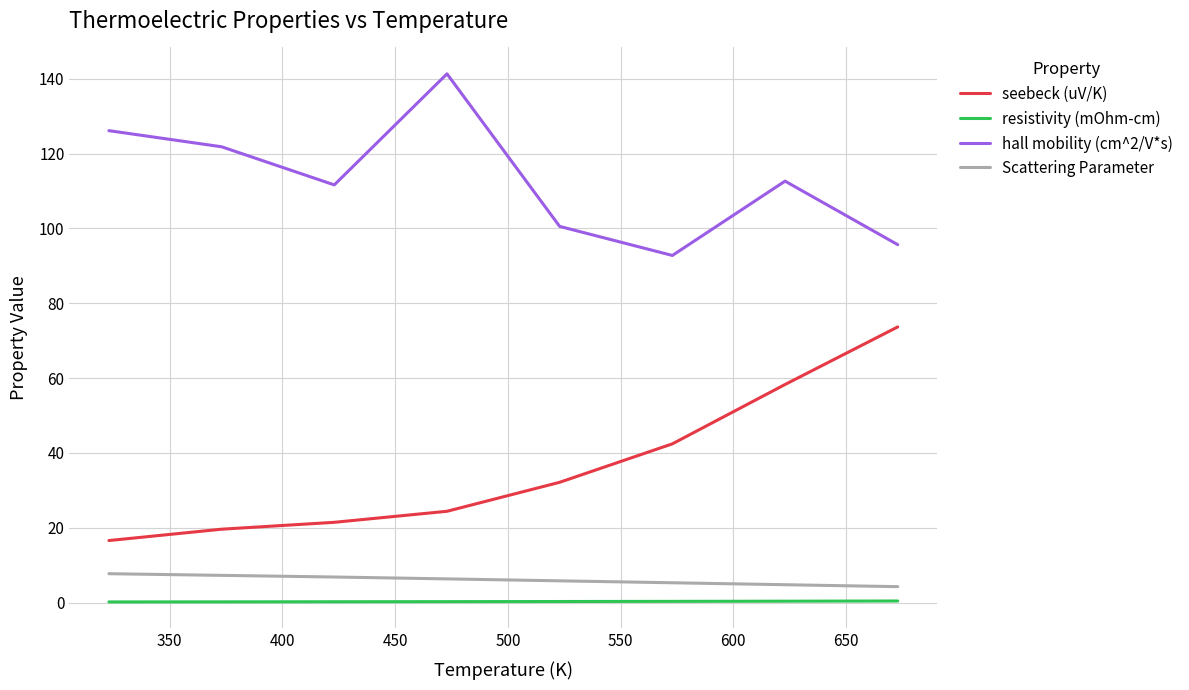

What are all the series names shown in the legend?

seebeck (uV/K), resistivity (mOhm-cm), hall mobility (cm^2/V*s), Scattering Parameter